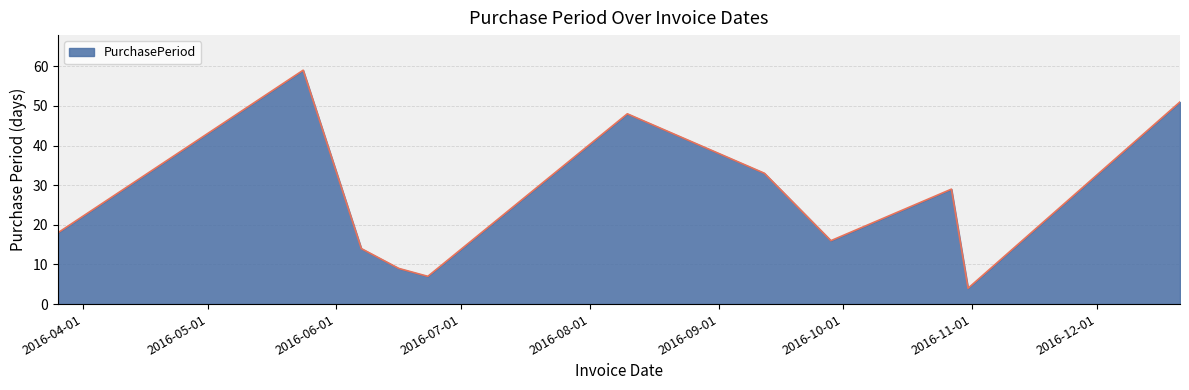

What is the minimum value shown in the chart?

4